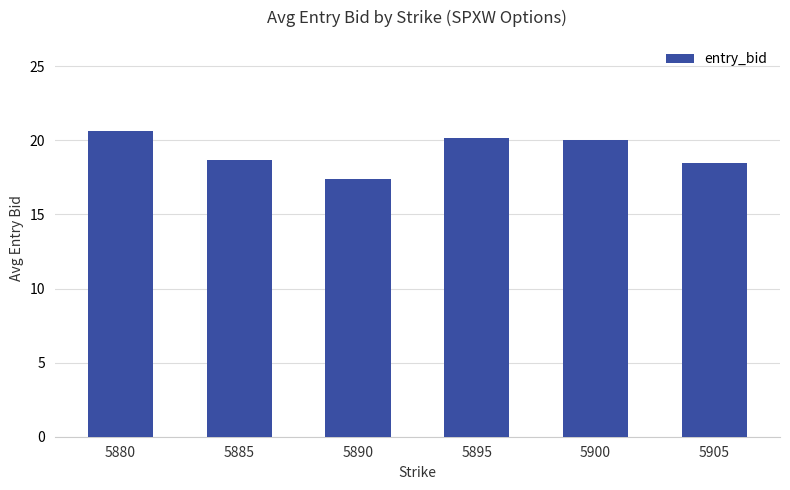

The chart shows a value of 18.7 at 5885. True or false?

True